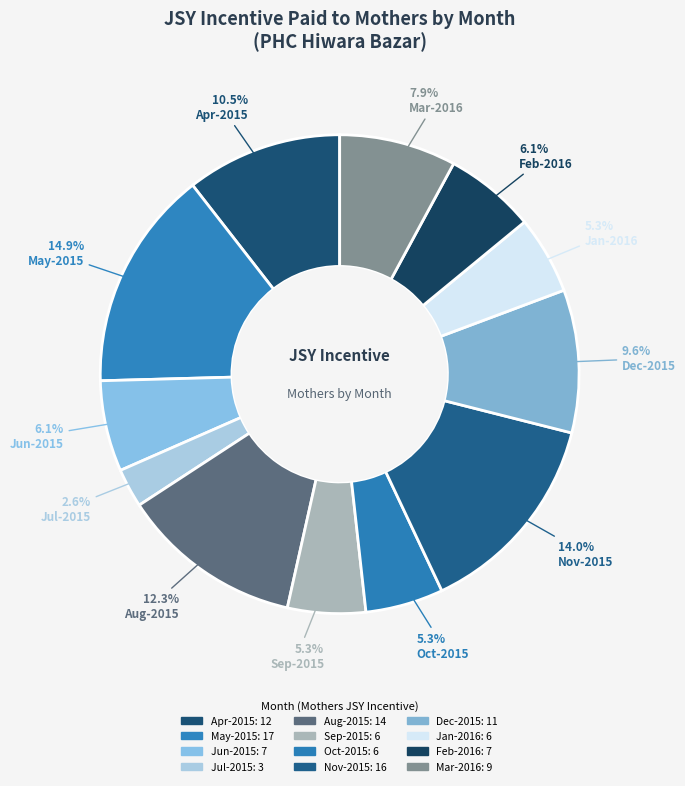

Is there any slice that represents more than half of the pie?

No